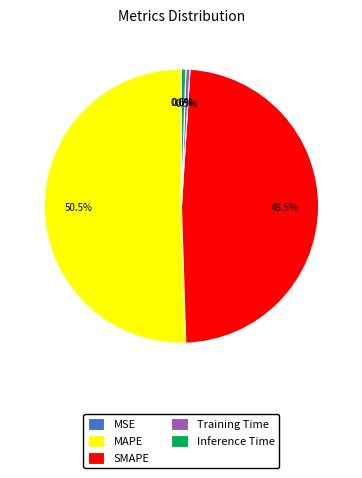

What is the largest slice in the pie chart?

MAPE